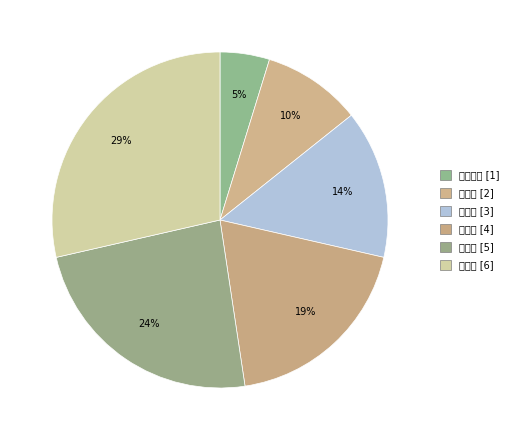

To the nearest percent, what is the difference between the largest and smallest slice percentages?

24%